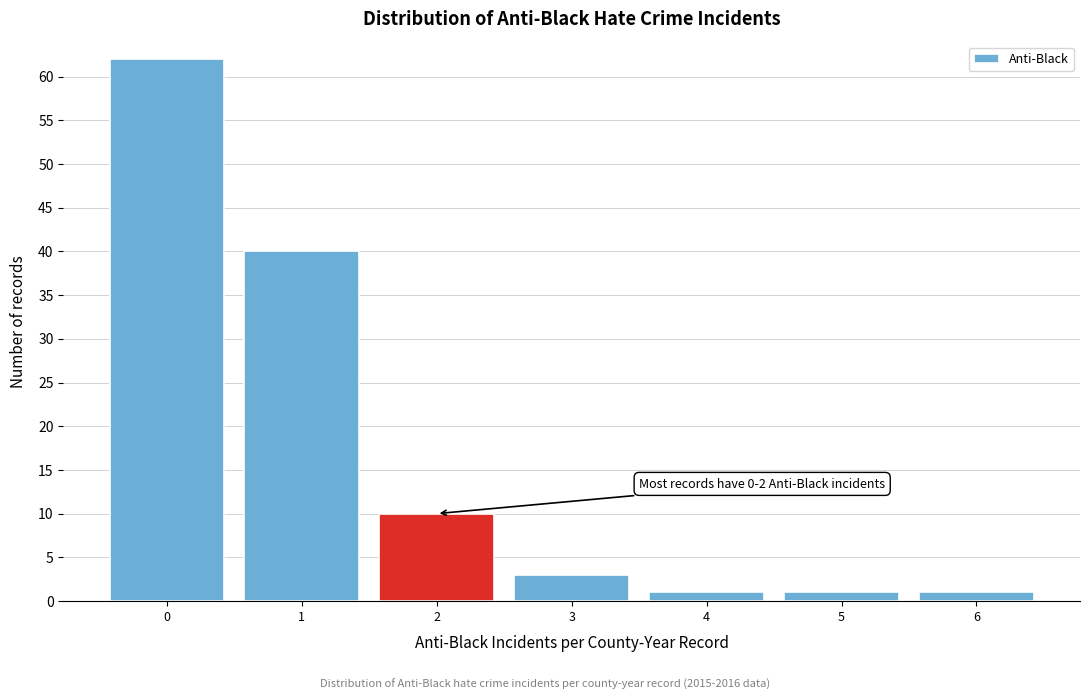

Reading left to right, extract all data points from this chart.

62	40	10	3	1	1	1